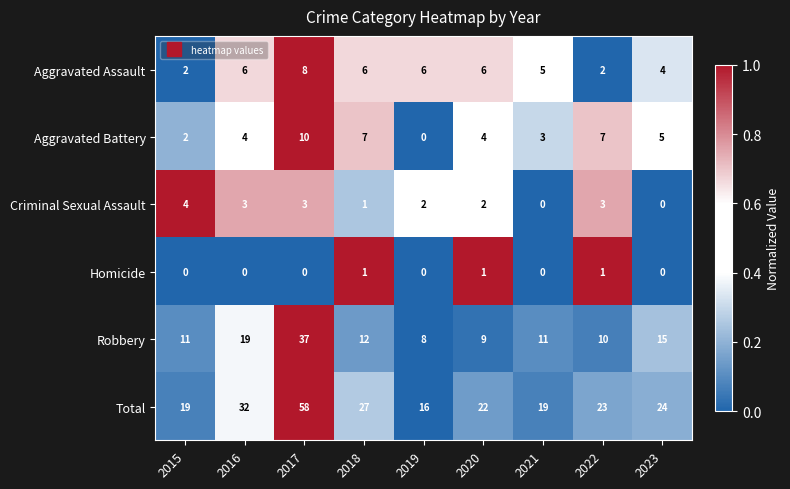

List the series in order of their peak value, highest first.

Total, Robbery, Aggravated Battery, Aggravated Assault, Criminal Sexual Assault, Homicide